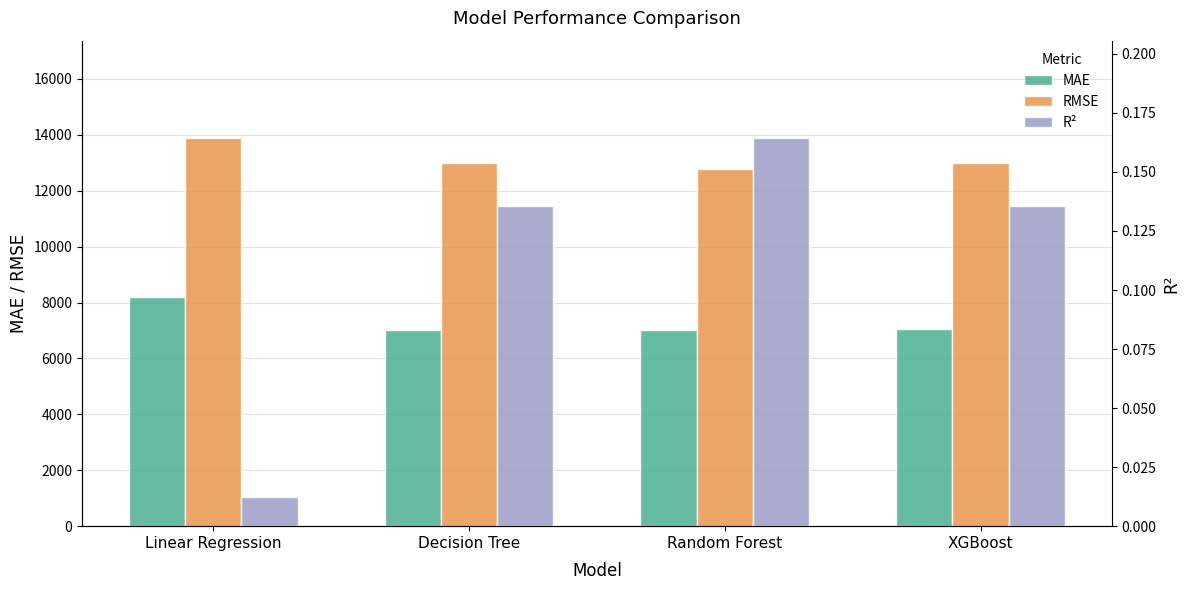

How many data points in RMSE are above 12999?

2